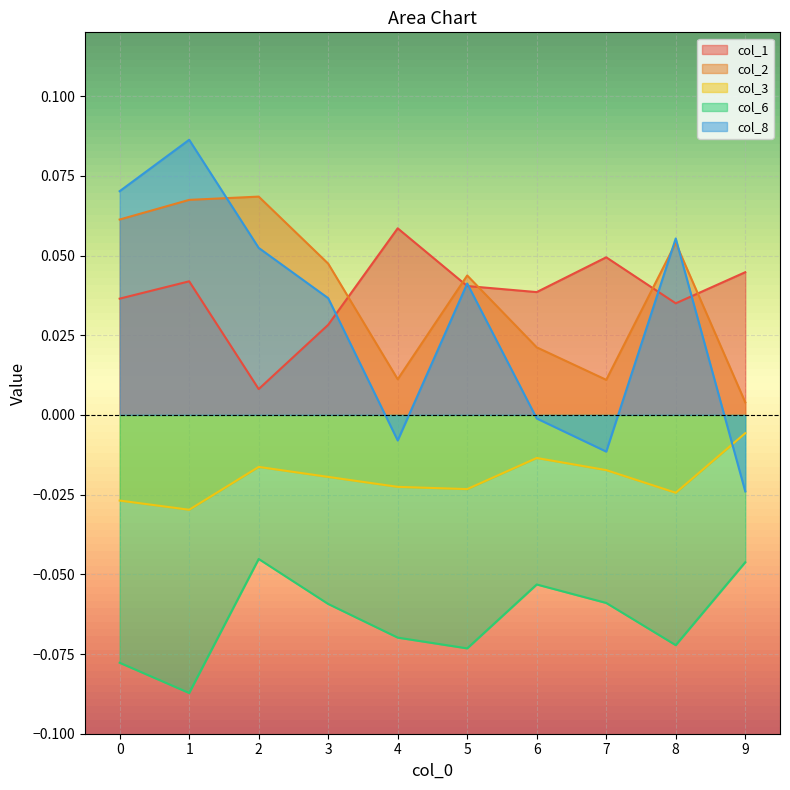

True or false: col_6 and col_3 intersect in this chart.

False